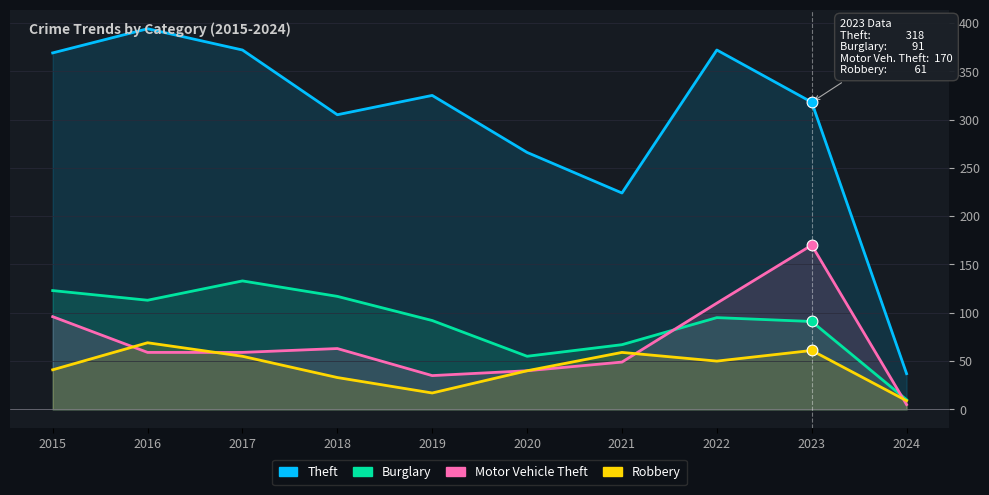

Which series contains the lowest Y value?

Motor Vehicle Theft